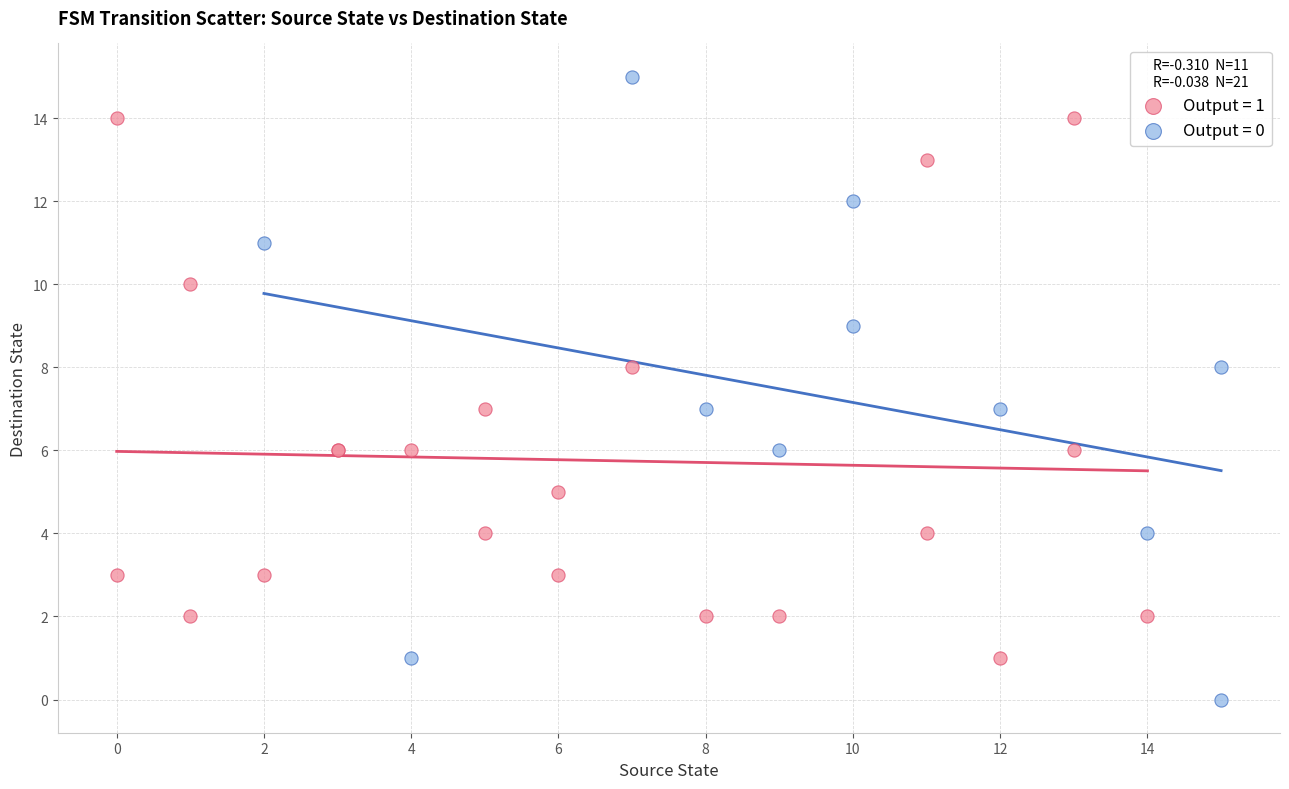

Which series has the widest spread of Y values?

Output = 0